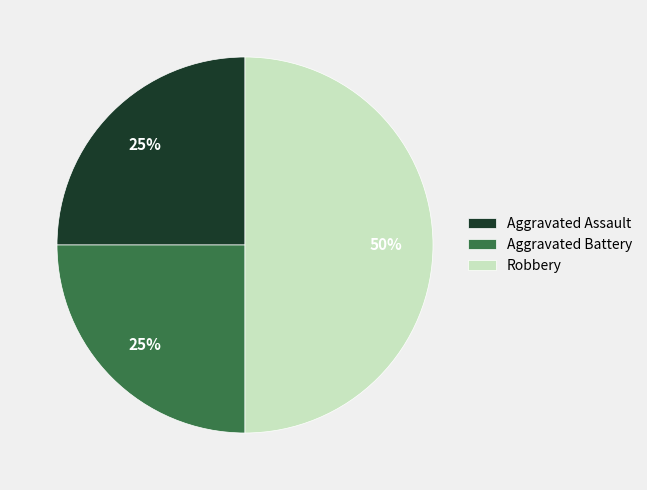

To the nearest percent, what is the average slice percentage?

33%